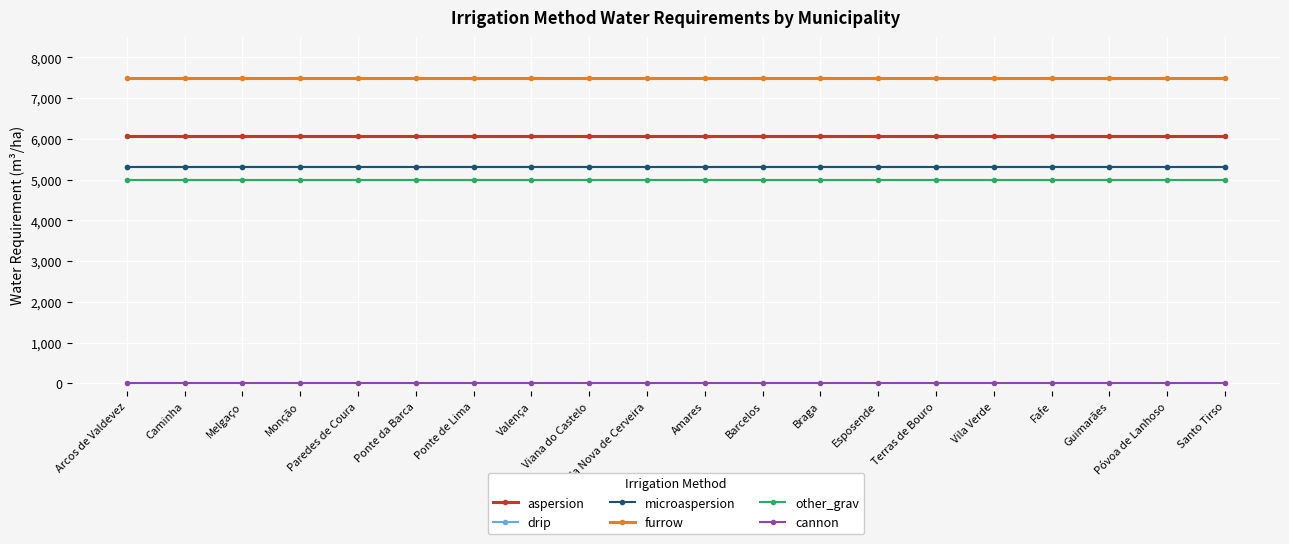

True or false: drip and other_grav cross at least once.

False